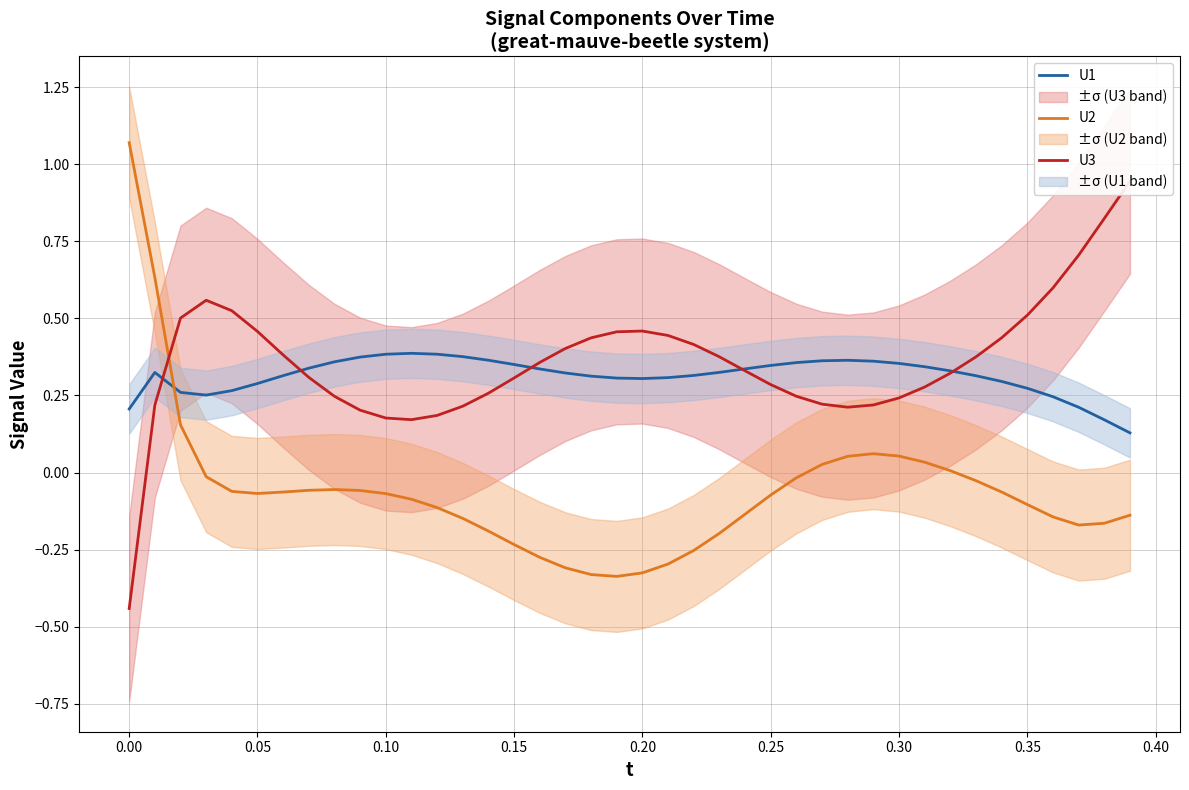

After their last crossing, which series has the higher values: U2 or U1?

U1